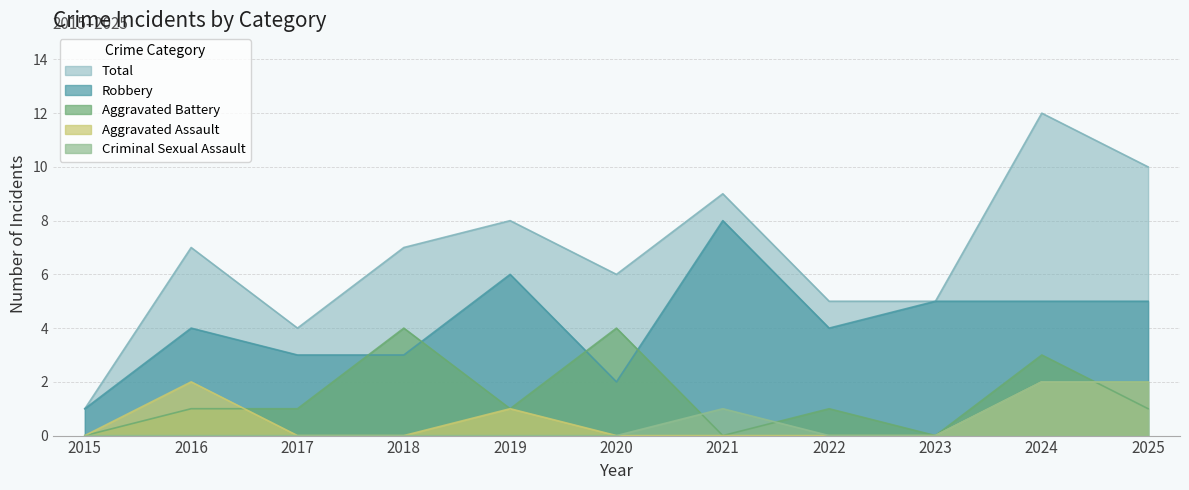

What is the difference between the highest and lowest values at 2025?

9